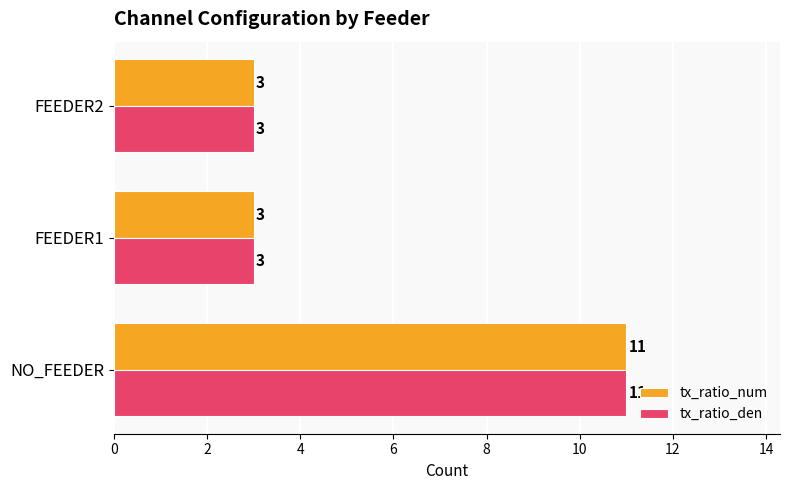

What is the lowest value of the tx_ratio_num series?

3